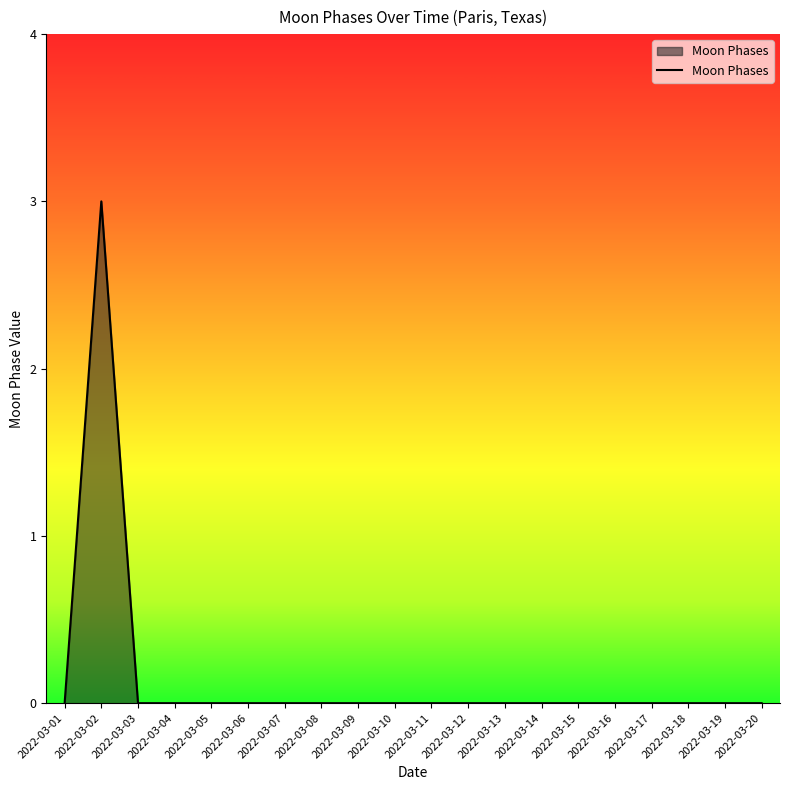

How many lines are shown in the chart?

1